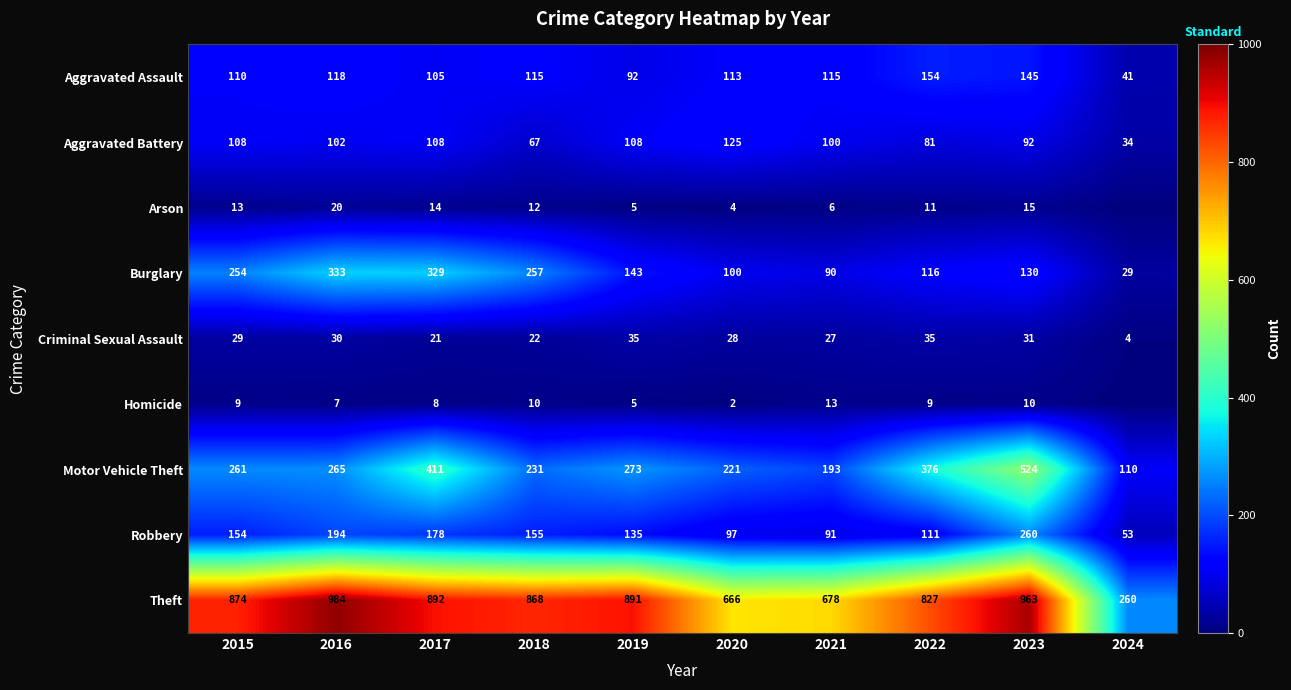

How many data points in Aggravated Assault are less than 115?

5